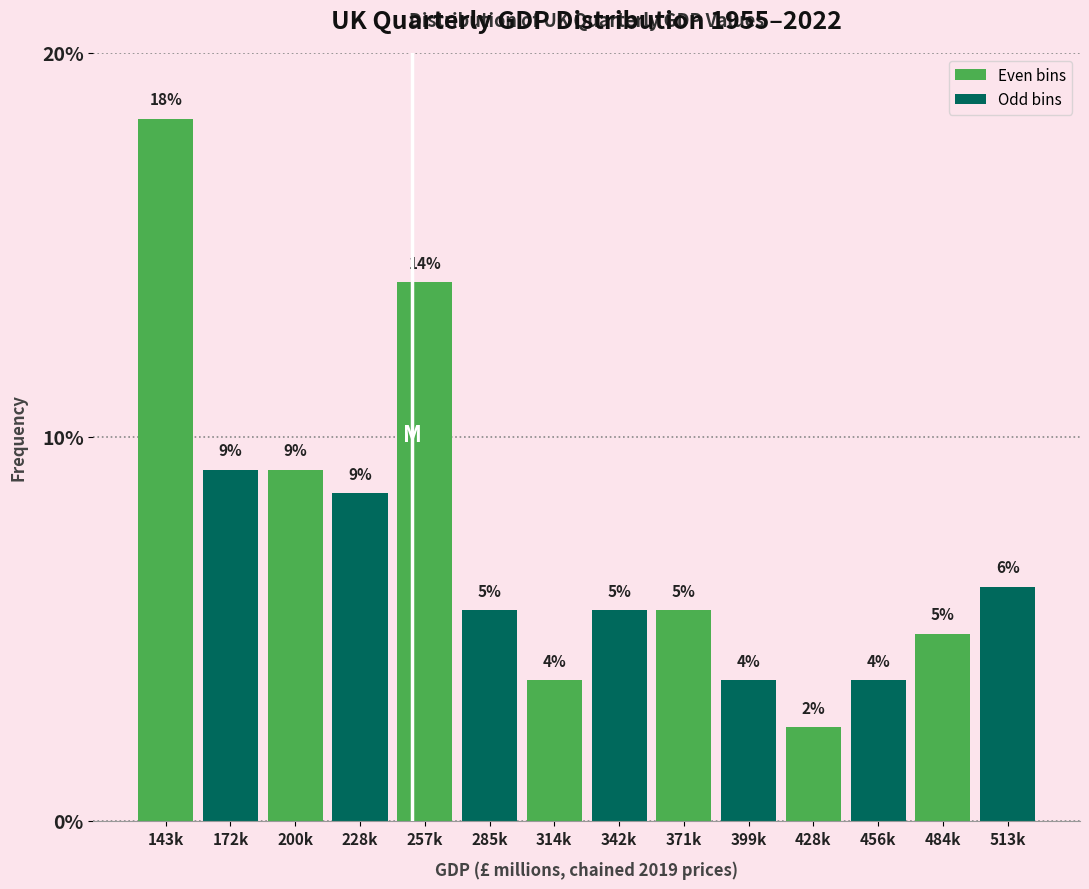

Does the chart contain any negative values?

No